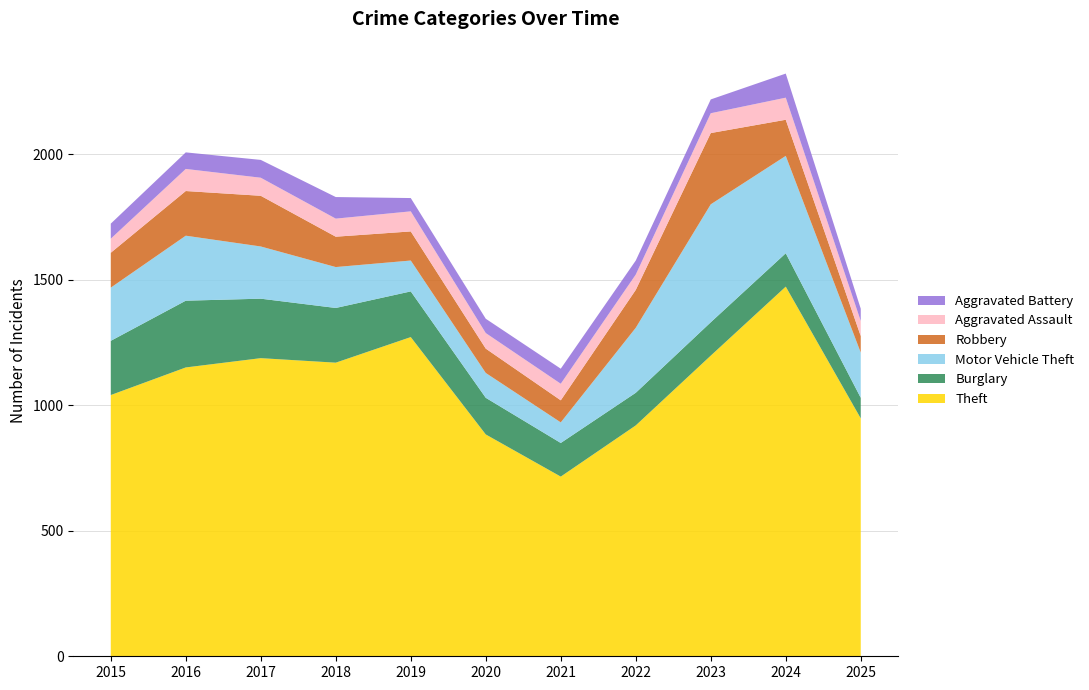

Reading left to right, list all the values displayed in this chart.

Theft: 2015=1041	2016=1151	2017=1188	2018=1170	2019=1272	2020=884	2021=716	2022=920	2023=1198	2024=1473	2025=948
Burglary: 2015=216	2016=266	2017=237	2018=218	2019=182	2020=146	2021=134	2022=130	2023=133	2024=133	2025=82
Motor Vehicle Theft: 2015=212	2016=259	2017=208	2018=163	2019=123	2020=99	2021=82	2022=259	2023=470	2024=388	2025=180
Robbery: 2015=139	2016=178	2017=202	2018=121	2019=116	2020=97	2021=88	2022=151	2023=284	2024=144	2025=66
Aggravated Assault: 2015=56	2016=88	2017=72	2018=72	2019=80	2020=62	2021=66	2022=61	2023=79	2024=88	2025=60
Aggravated Battery: 2015=60	2016=66	2017=71	2018=86	2019=53	2020=57	2021=60	2022=56	2023=55	2024=96	2025=49